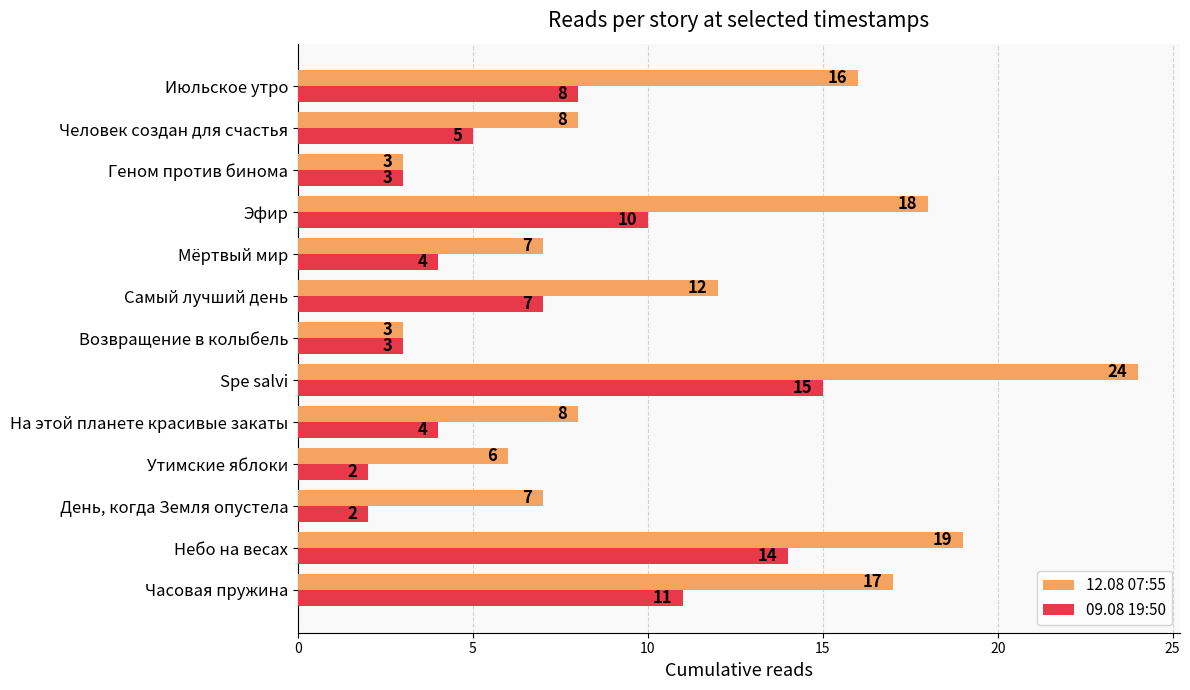

What is the greatest value displayed?

24